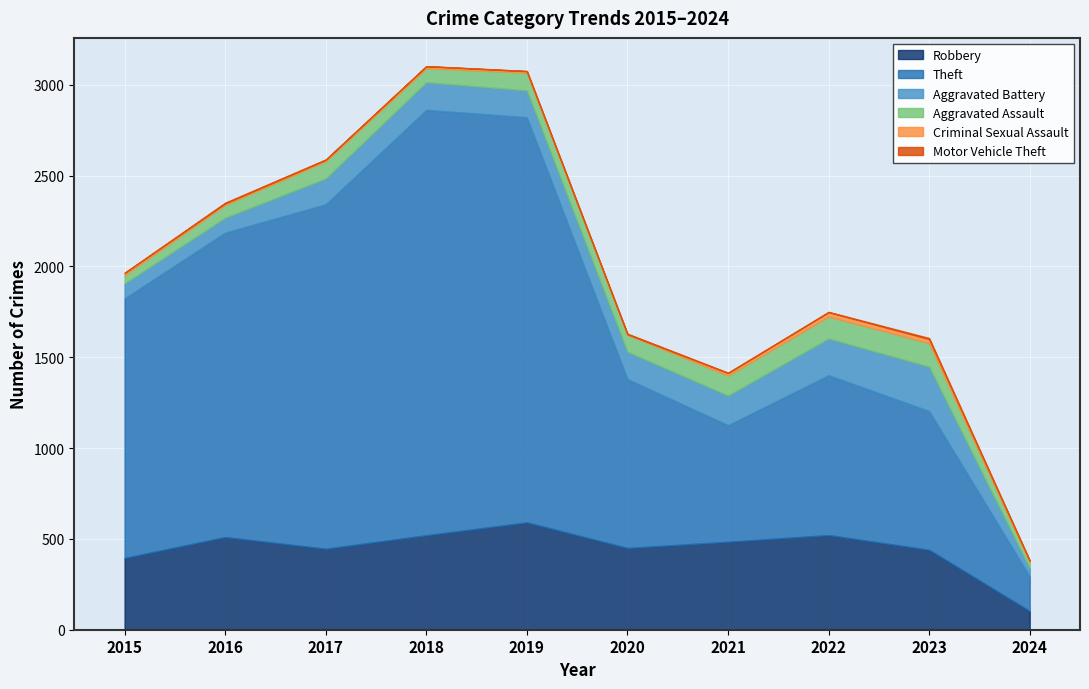

Reading left to right, transcribe all the data shown in this chart.

Robbery: 395	510	446	520	591	450	484	521	440	103
Theft: 1429	1676	1896	2342	2230	930	642	880	764	190
Aggravated Battery: 82	82	142	152	148	150	163	202	244	46
Aggravated Assault: 46	71	95	77	98	94	110	121	130	32
Criminal Sexual Assault: 12	8	8	11	8	3	14	24	22	9
Motor Vehicle Theft: 1	4	2	1	1	3	2	2	6	1